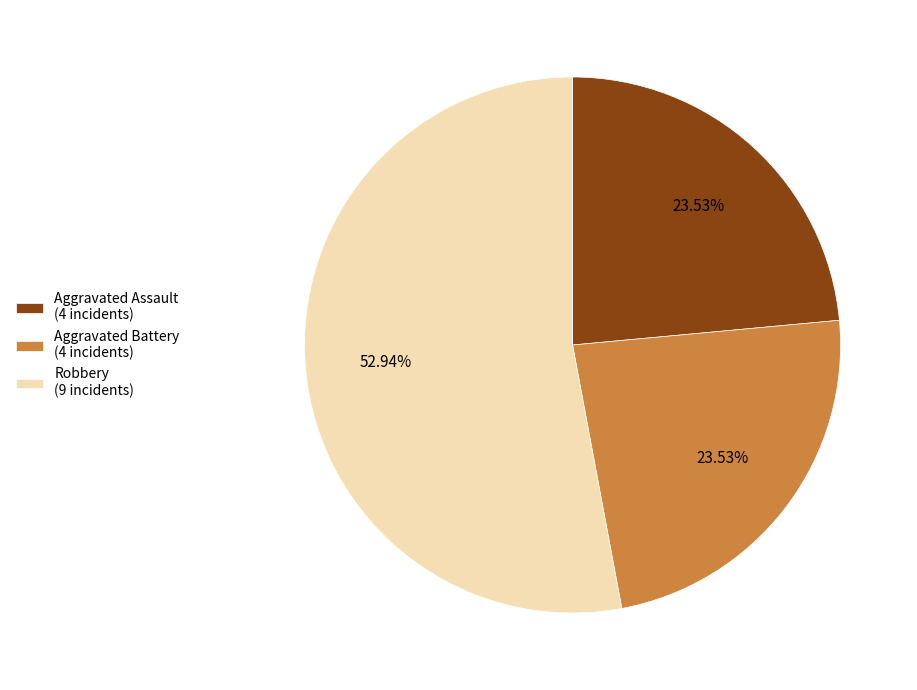

Is the sum of Robbery (9 incidents) and Aggravated Battery (4 incidents) greater than half?

Yes